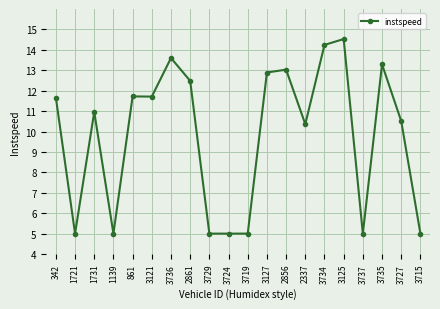

Is it true that the value at 3121 is 5.4?

False